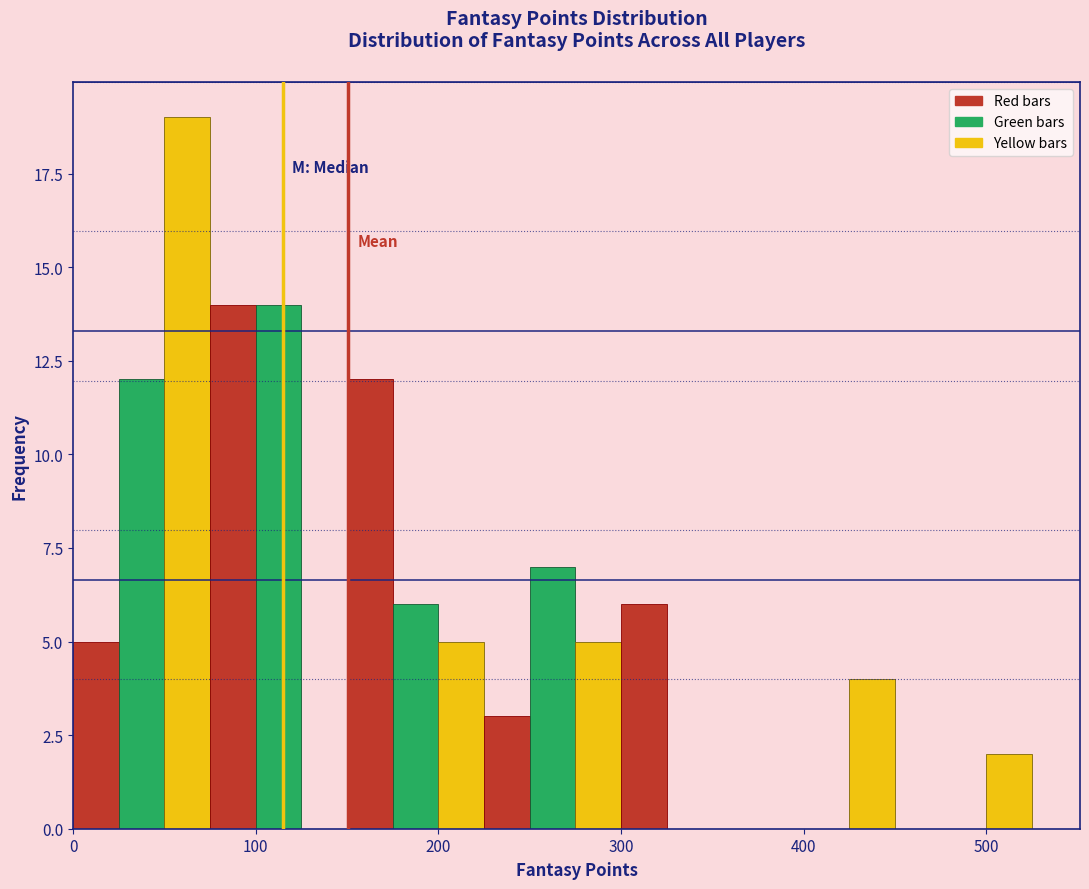

Read against the x-axis, roughly where is the centre of the tallest bar?

60